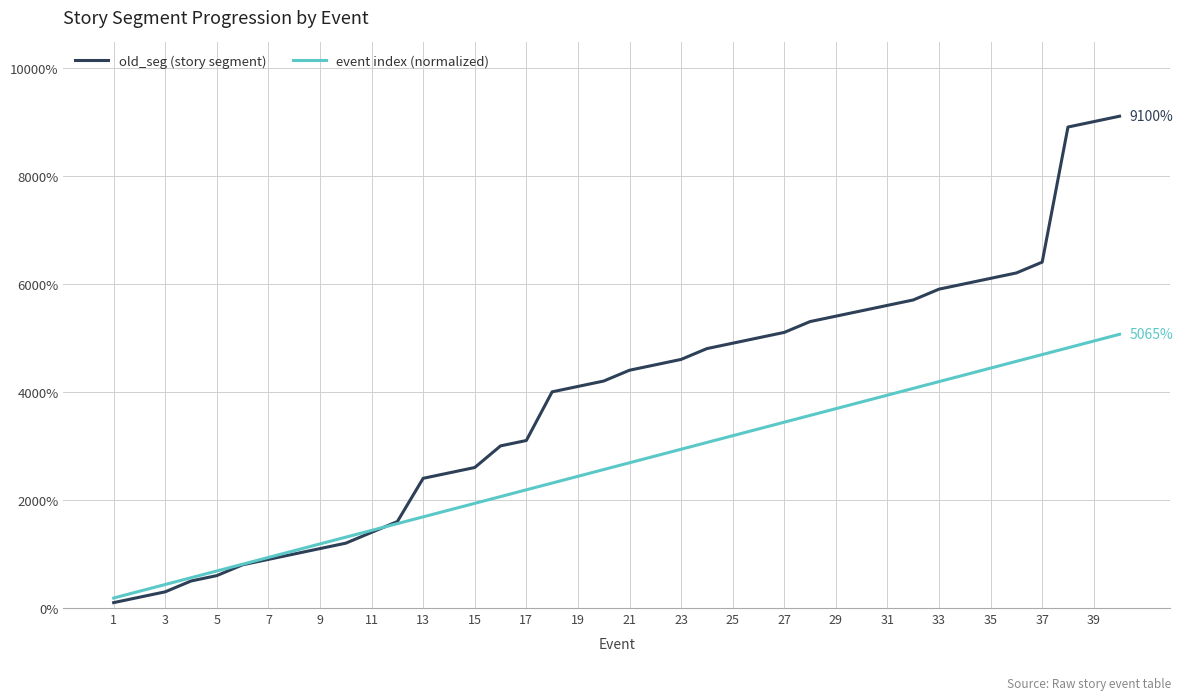

Rank the series by their maximum value, from highest to lowest.

old_seg (story segment), event index (normalized)